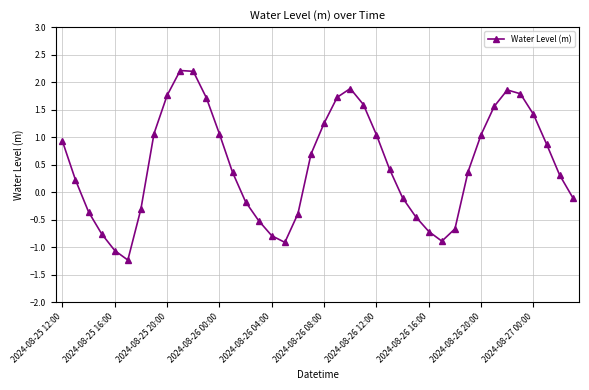

True or false: the data has more than 2 interior local peaks.

True